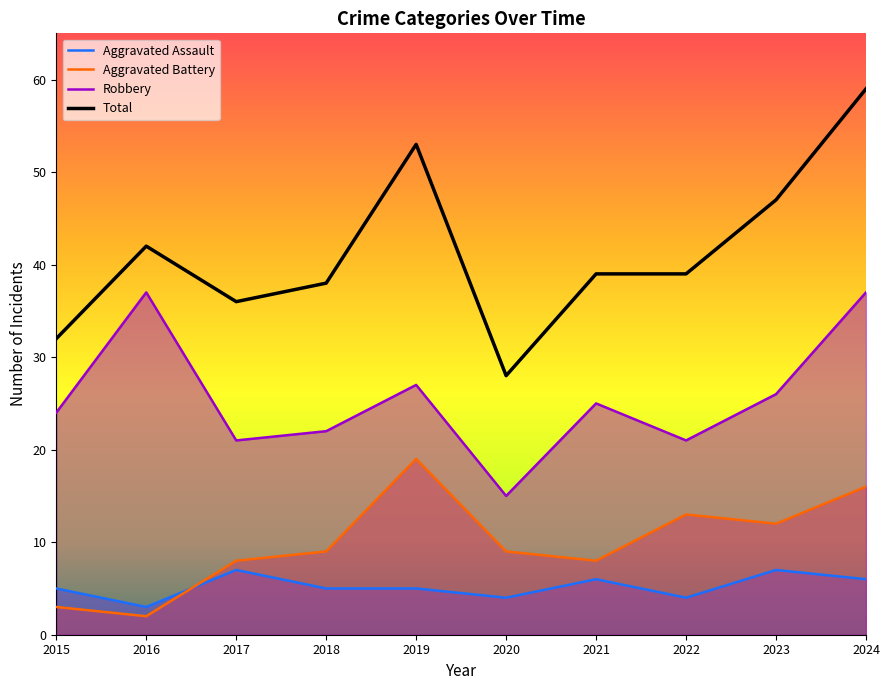

What is the maximum value shown in the chart?

59